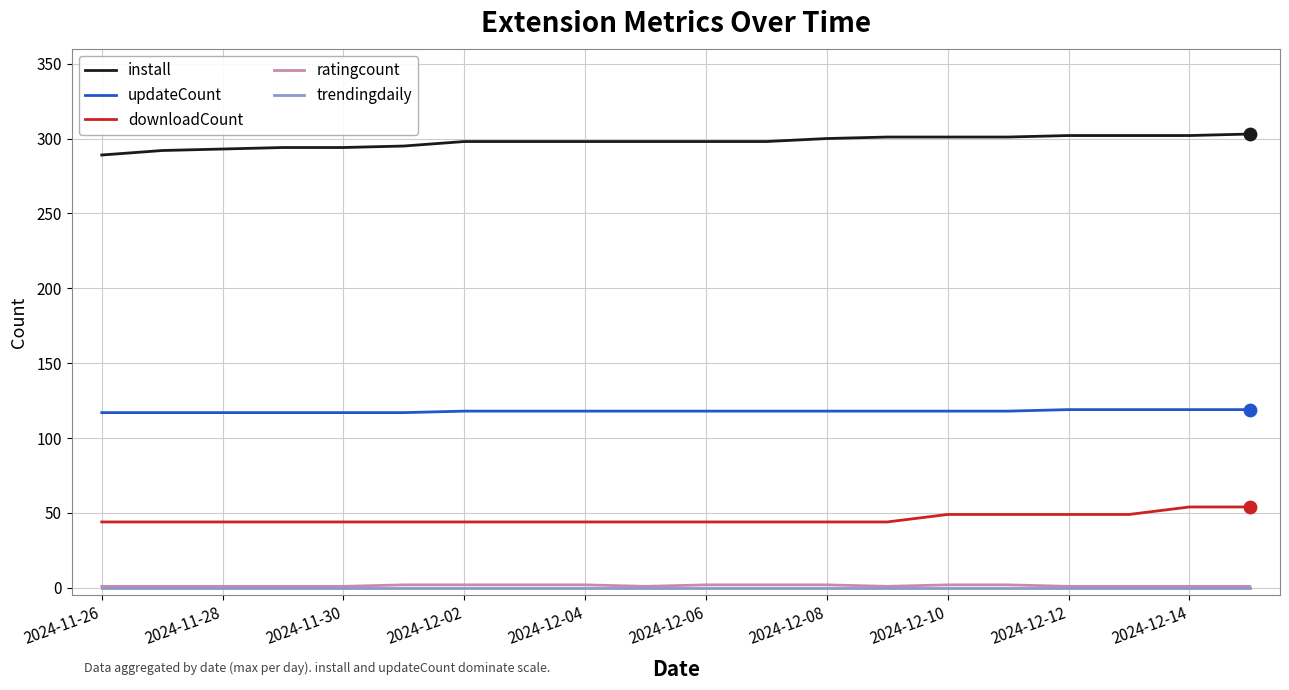

Which series has the largest total across all categories?

install